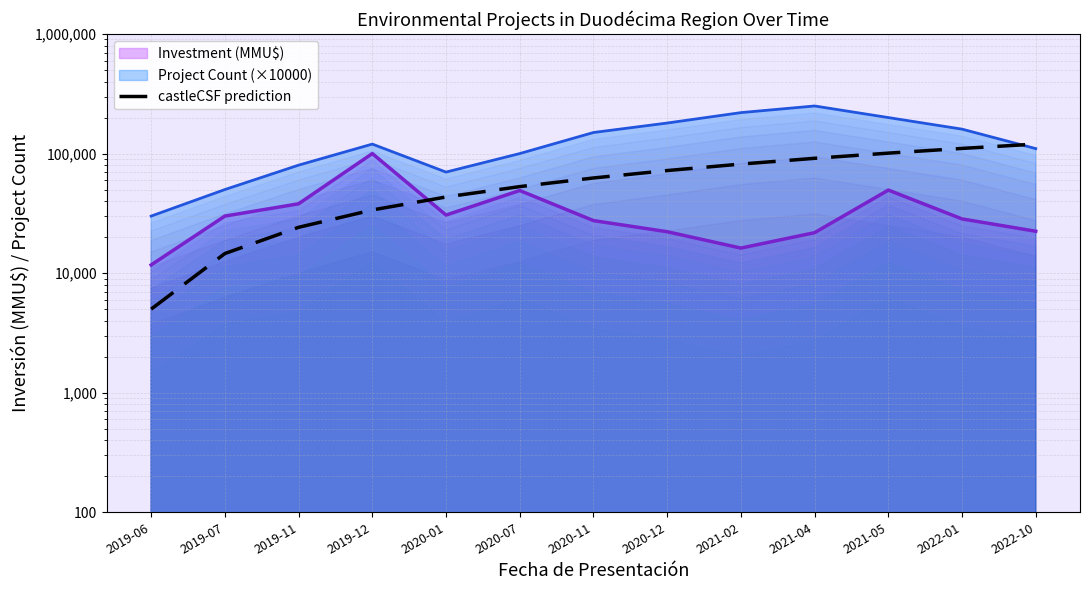

What is the greatest value displayed?

120000.0